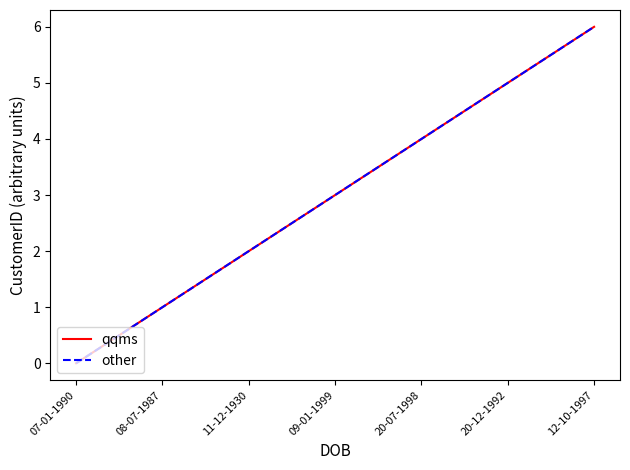

At which category is the sum across all series the highest?

12-10-1997